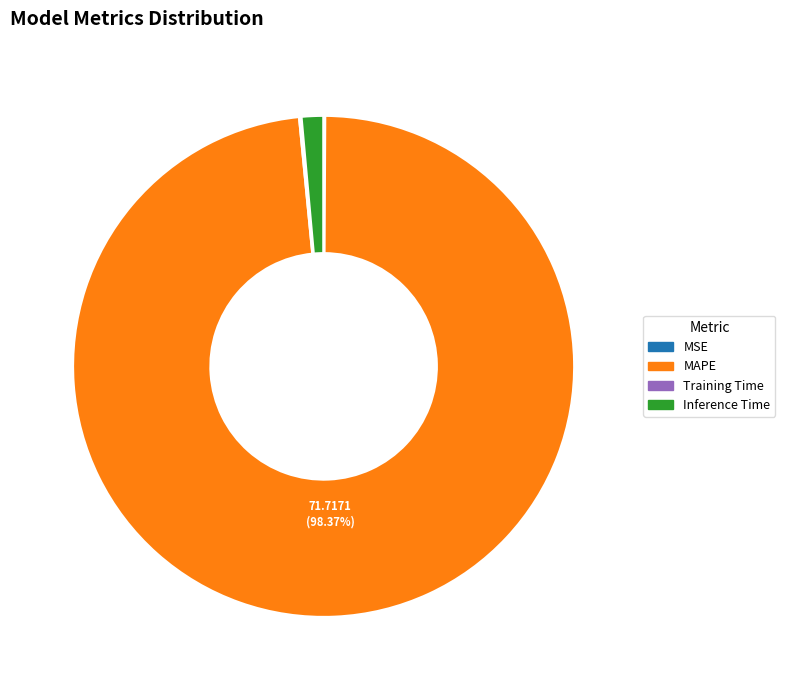

Is there a majority slice in this chart?

Yes